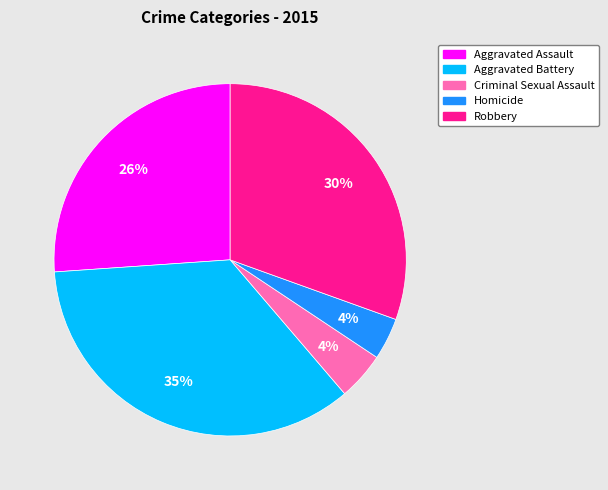

To the nearest percent, what portion does Robbery represent?

30%